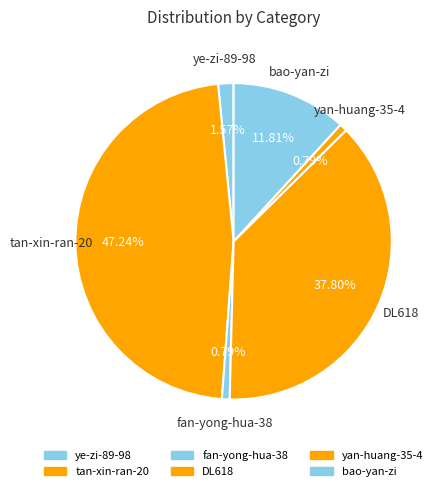

Count the number of slices in the pie.

6